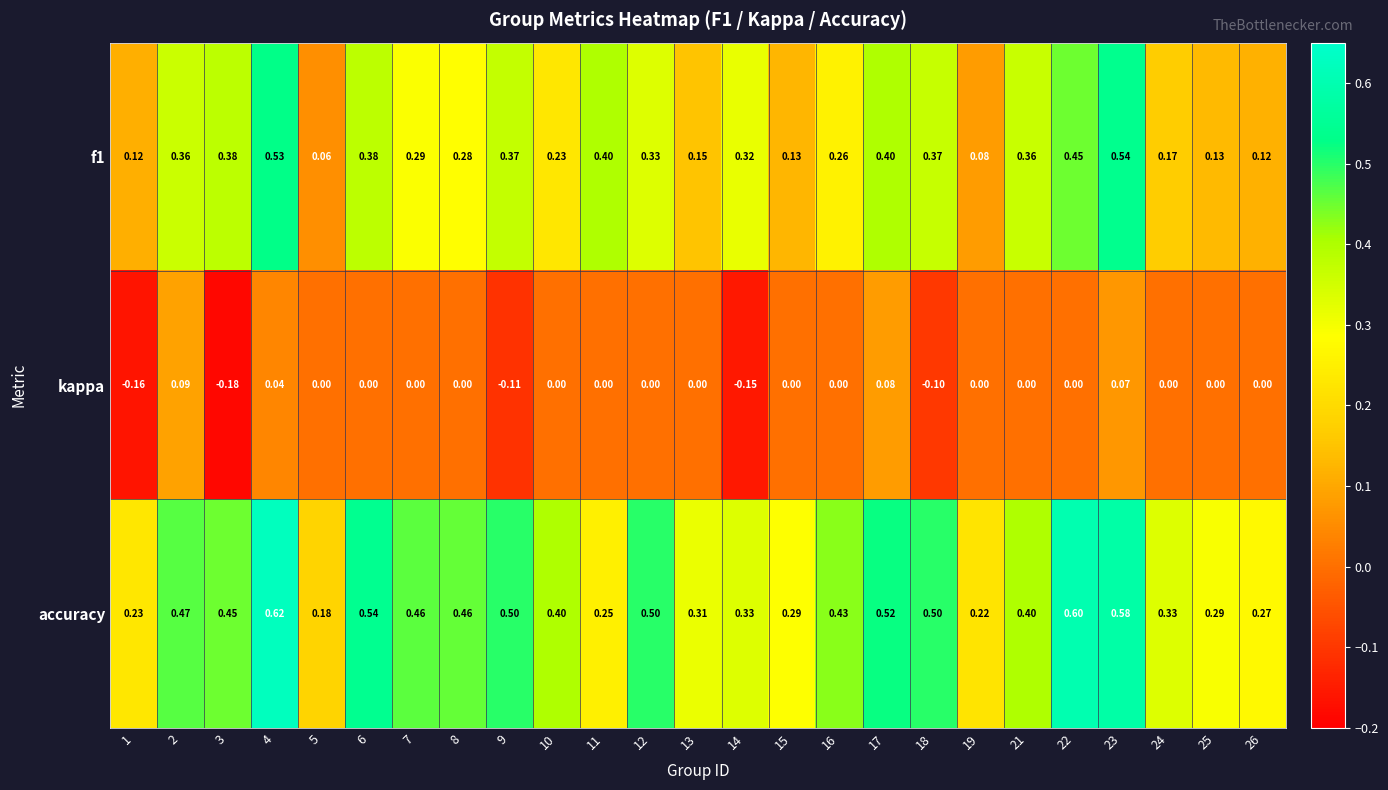

Which series has the largest total across all categories?

accuracy